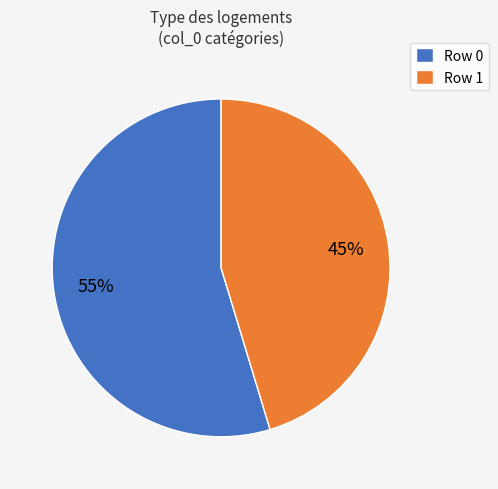

Does Row 0 represent more than half of the total?

Yes